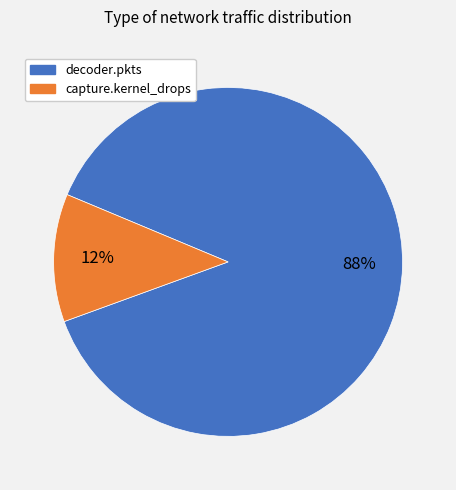

To the nearest percent, what is the combined percentage of decoder.pkts and capture.kernel_drops?

100%